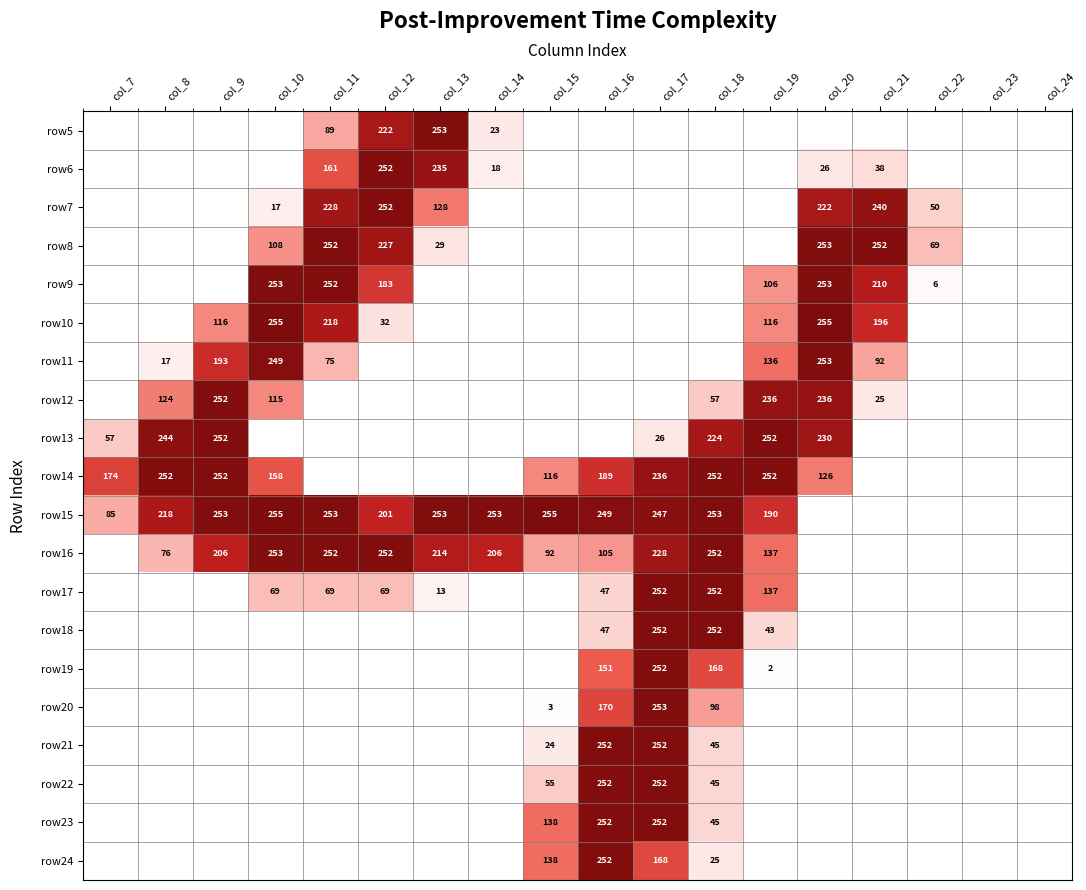

The row10 series shows 449 at col_20. True or false?

False